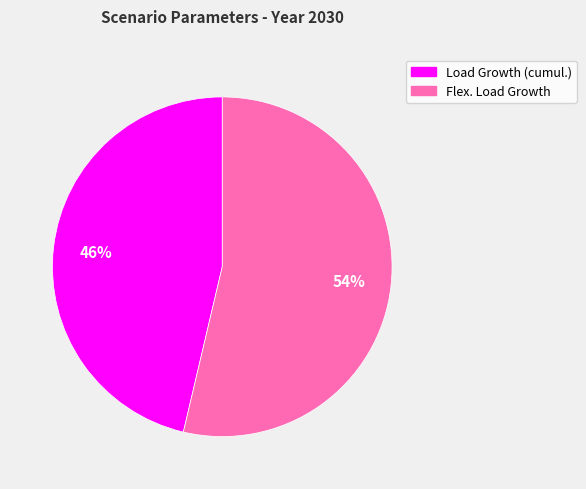

Is there any slice that represents more than half of the pie?

Yes